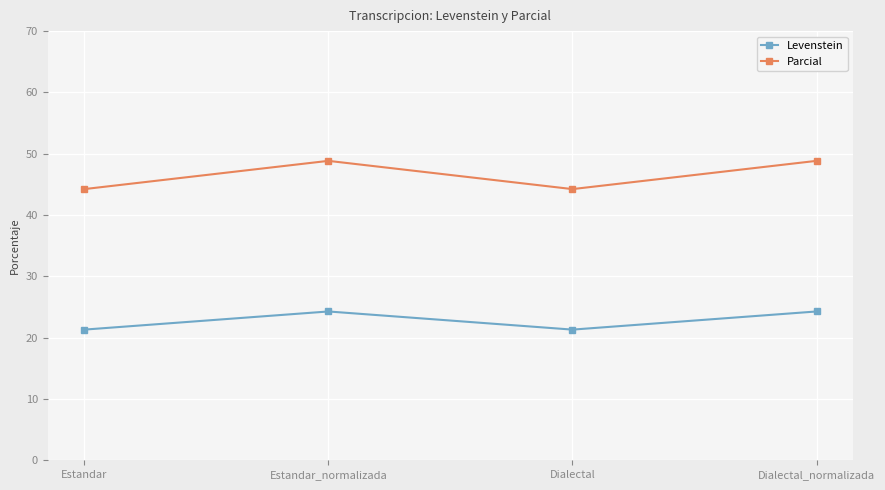

True or false: Levenstein and Parcial cross at least once.

False